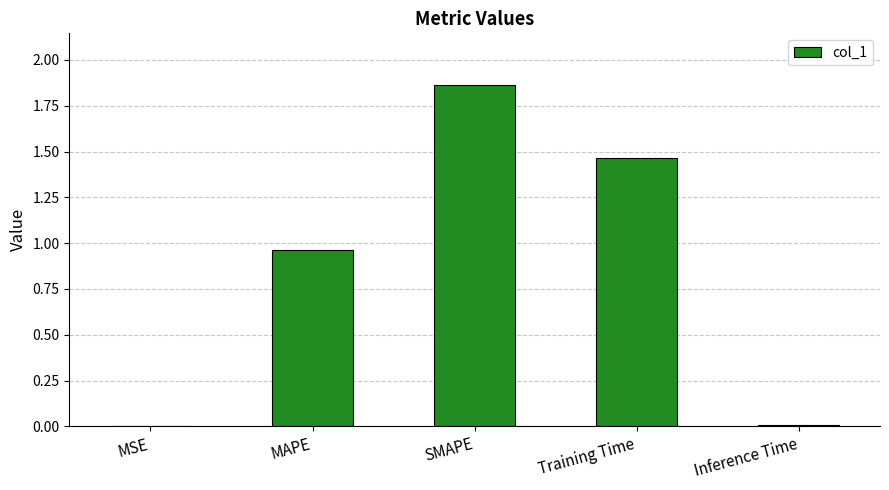

What is the sum of the values at MAPE and Training Time?

2.4